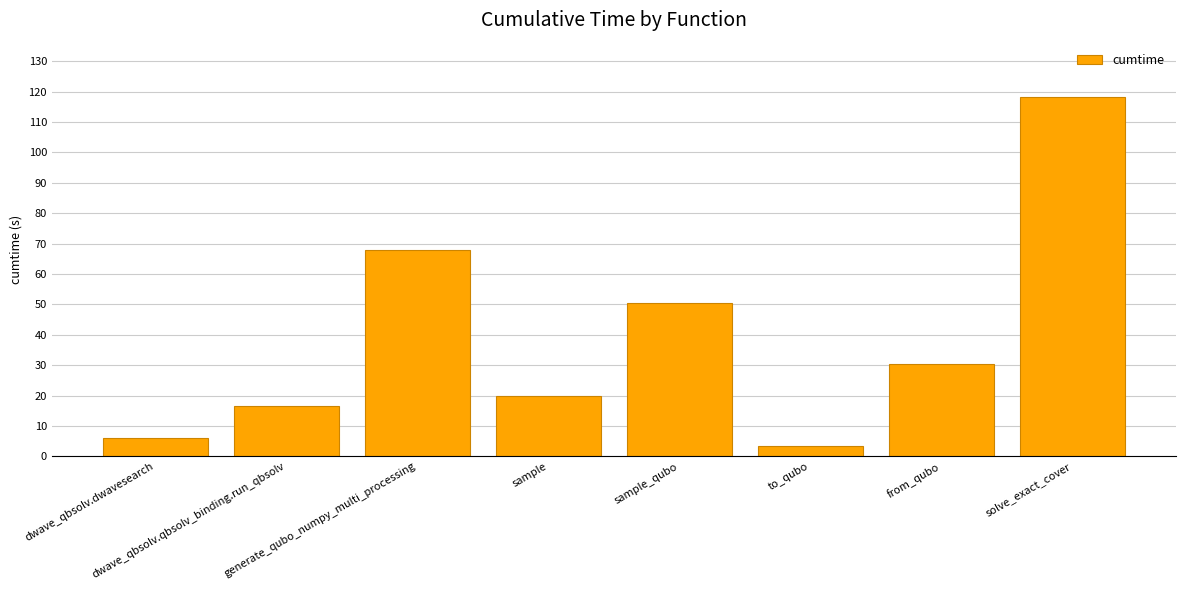

Which category has the highest value across all series?

solve_exact_cover